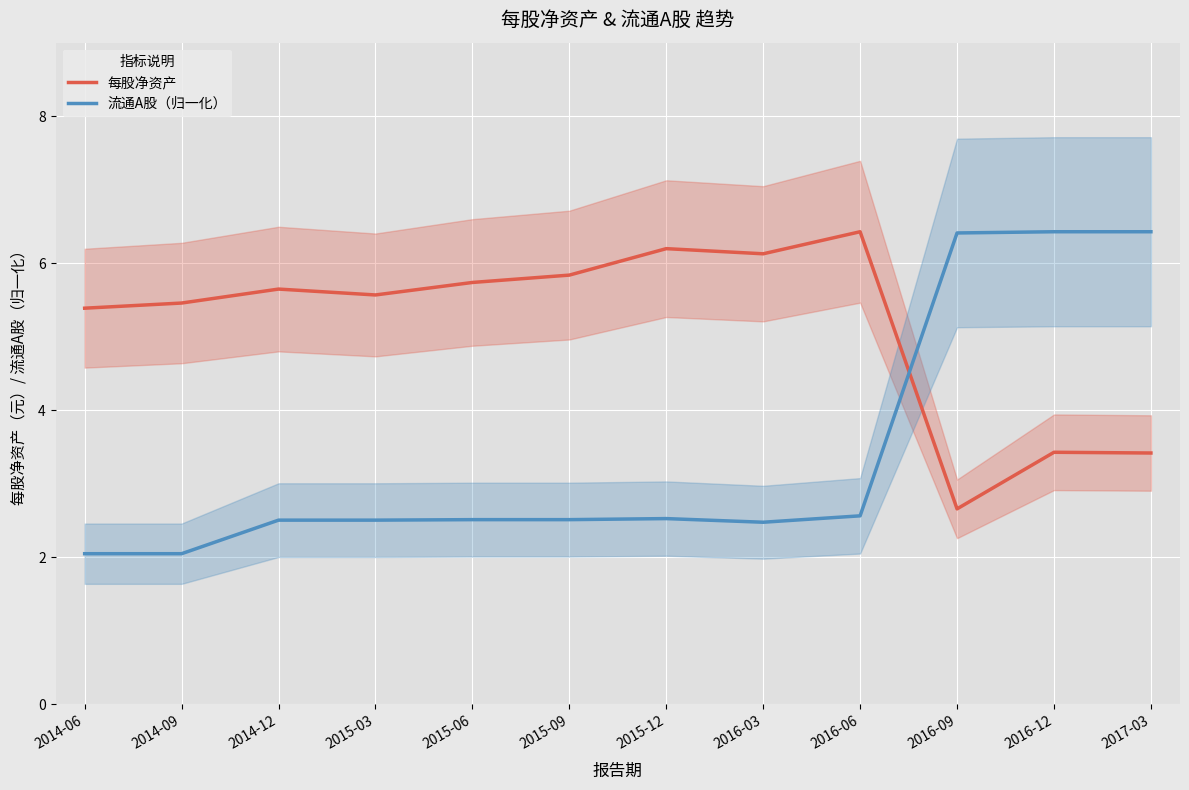

The value of 流通A股（归一化） at 2015-09 is 3.3. True or false?

False